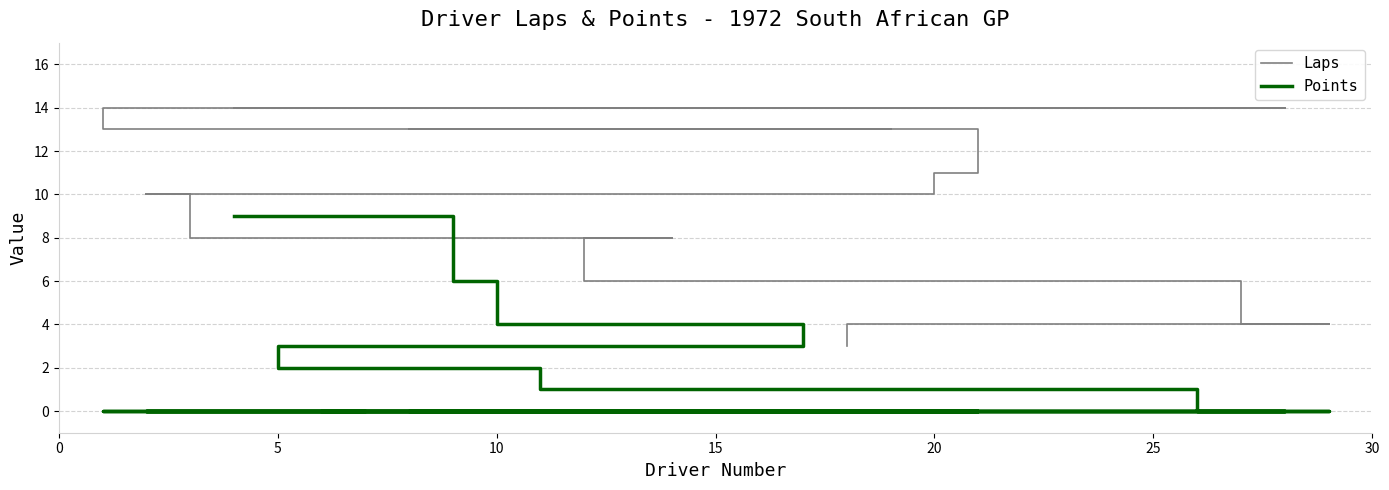

Is the value of Laps at 20 greater than the value of Points at 30?

Yes